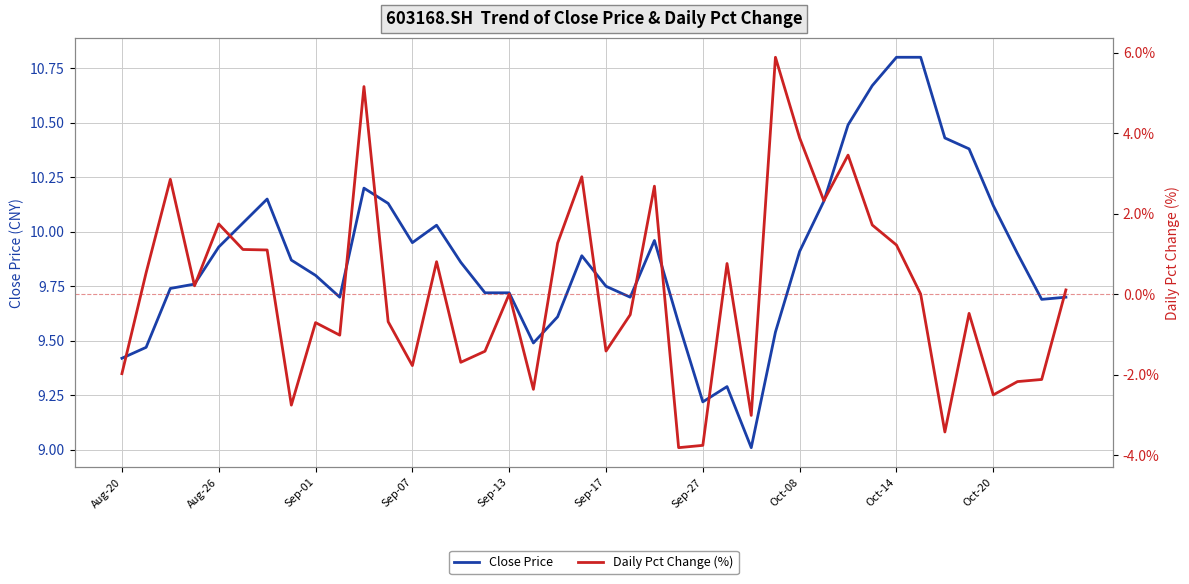

What is the minimum value for Close Price?

9.0